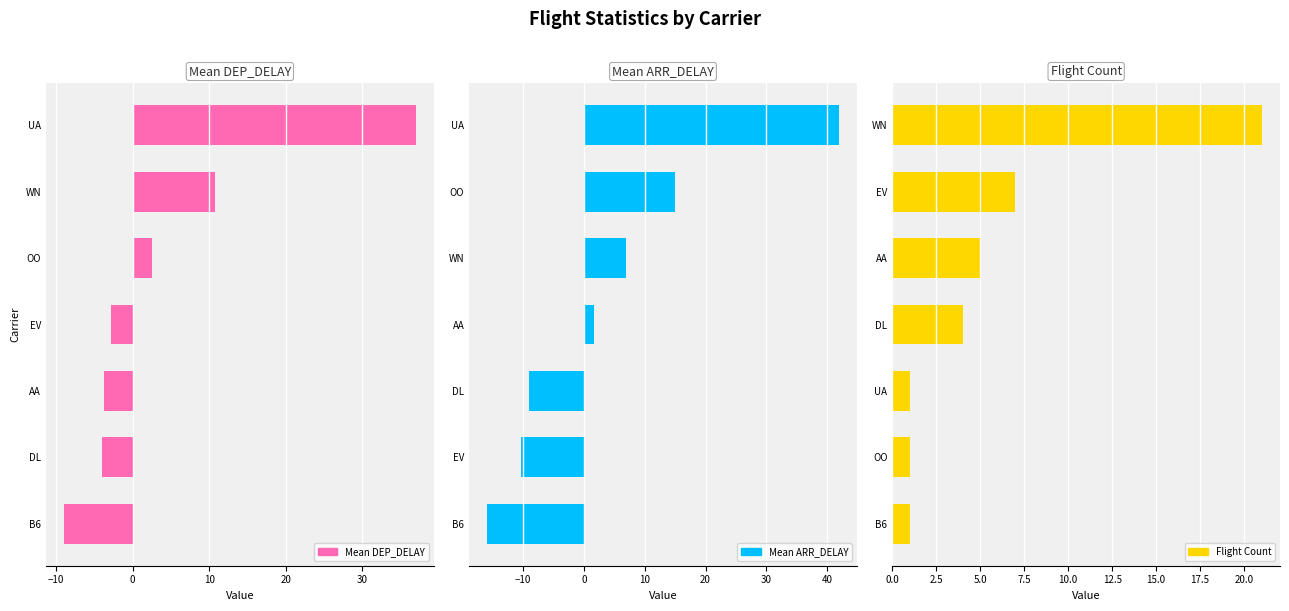

Is it true that Mean ARR_DELAY equals -2.2 at DL?

False